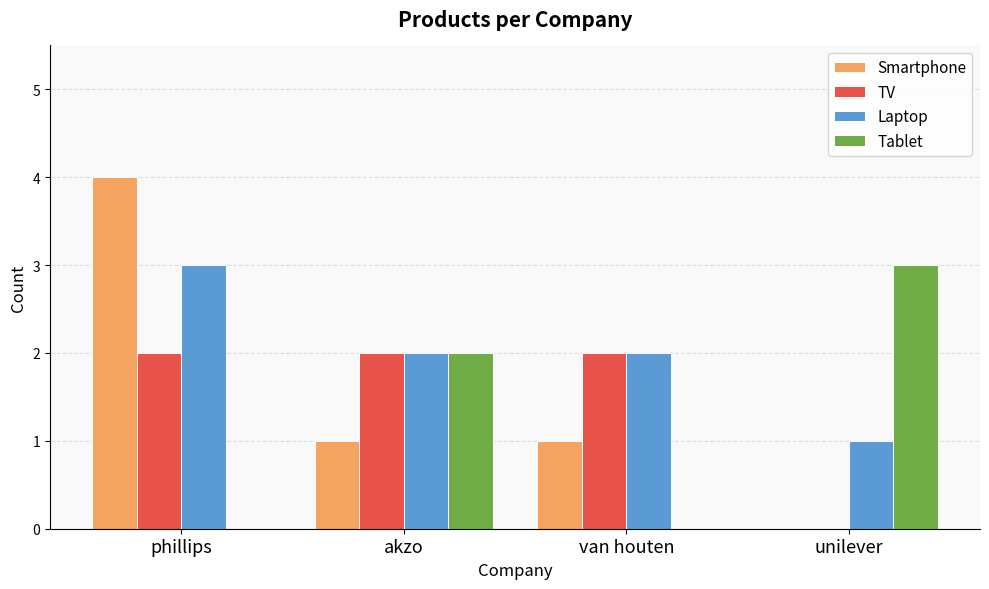

Which series has the largest total across all categories?

Laptop